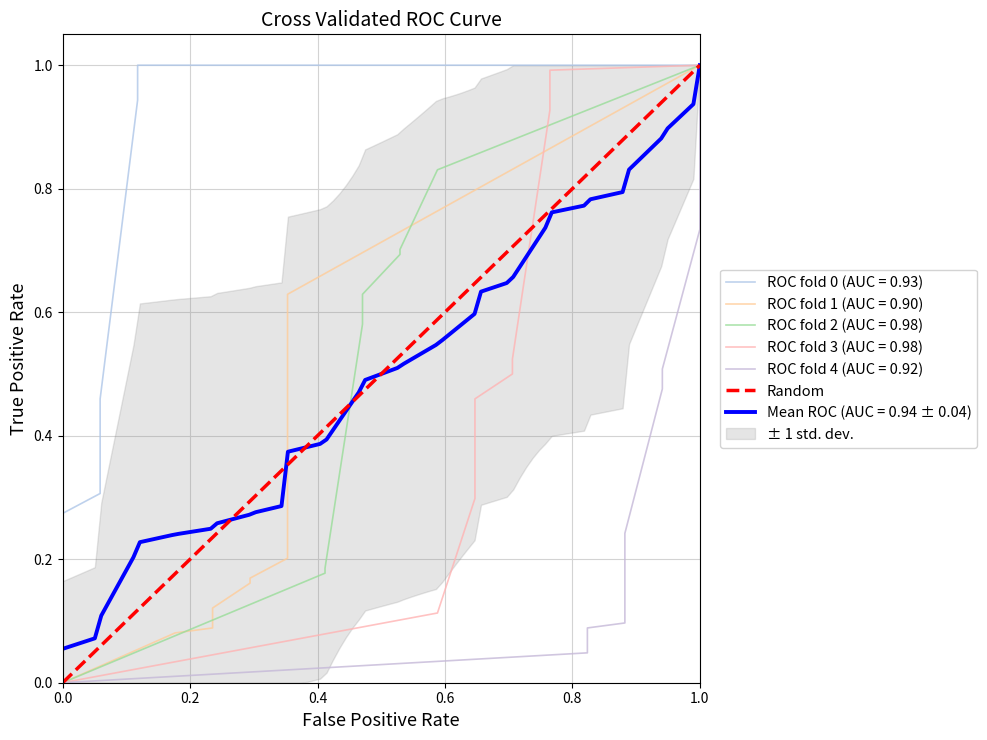

The value of Mean ROC (AUC = 0.94 ± 0.04) at 1.0 is 1.0. True or false?

True